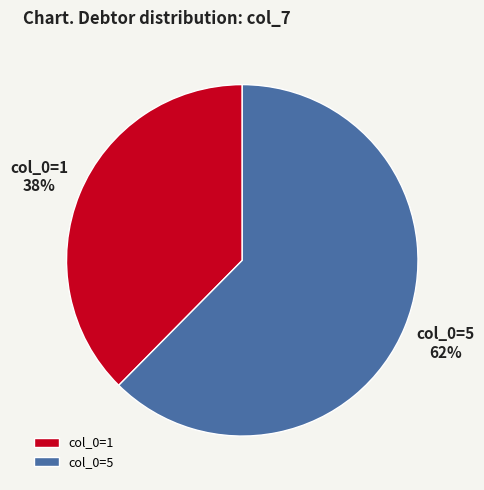

Do col_0=1 and col_0=5 together represent more than half of the pie?

Yes